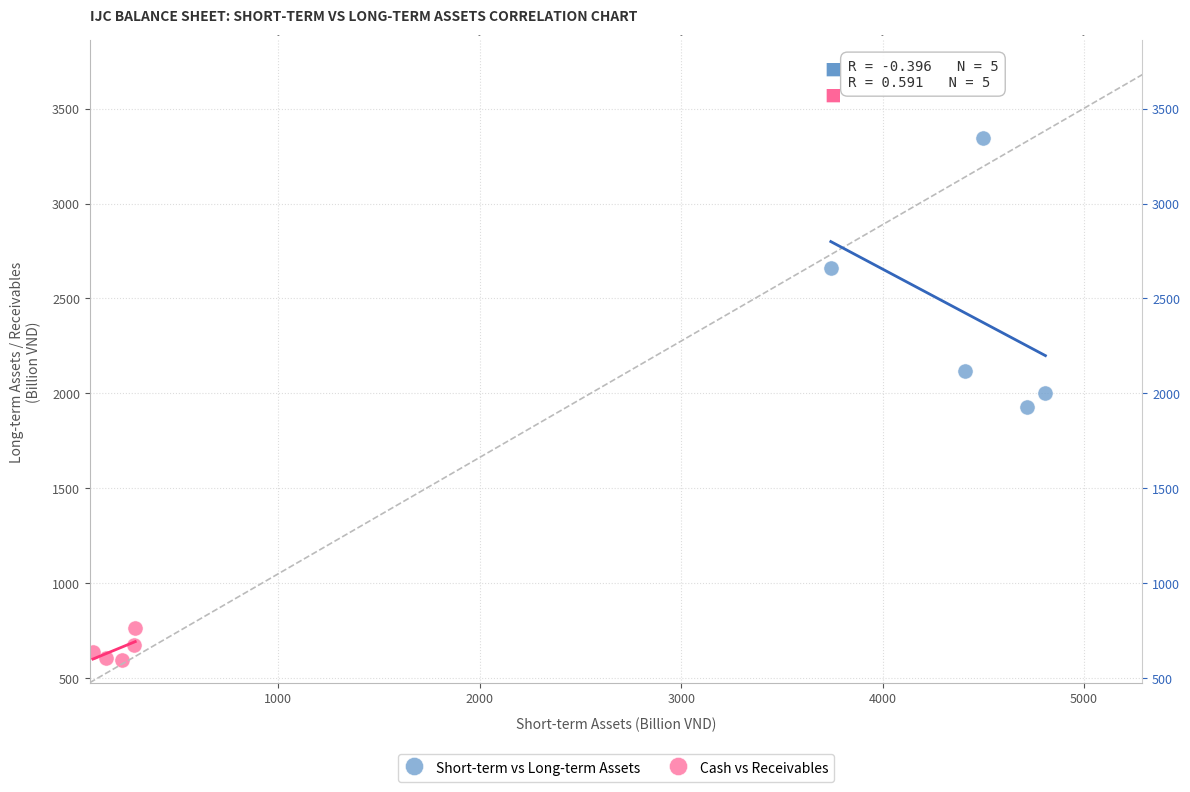

Which series has the largest Y range (max minus min)?

Short-term vs Long-term Assets